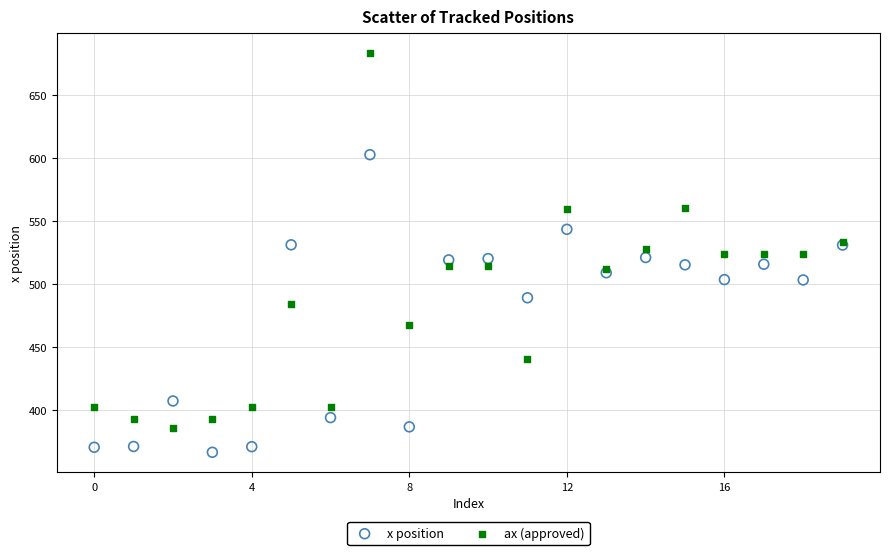

What are all the series names shown in the legend?

x position, ax (approved)